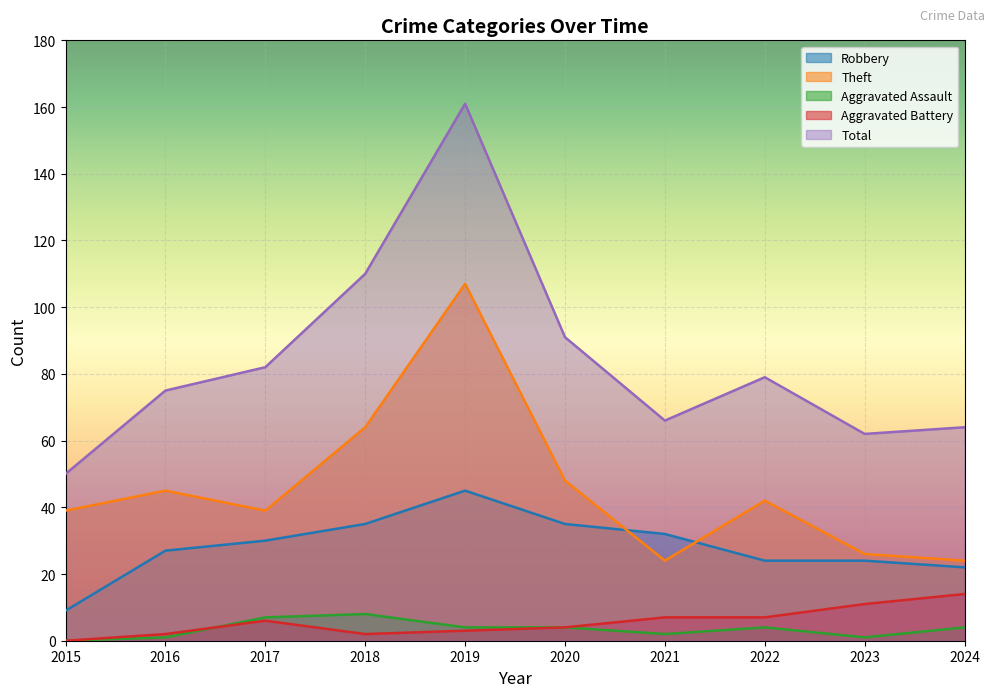

Between 2019 and 2018, which is larger?

2019